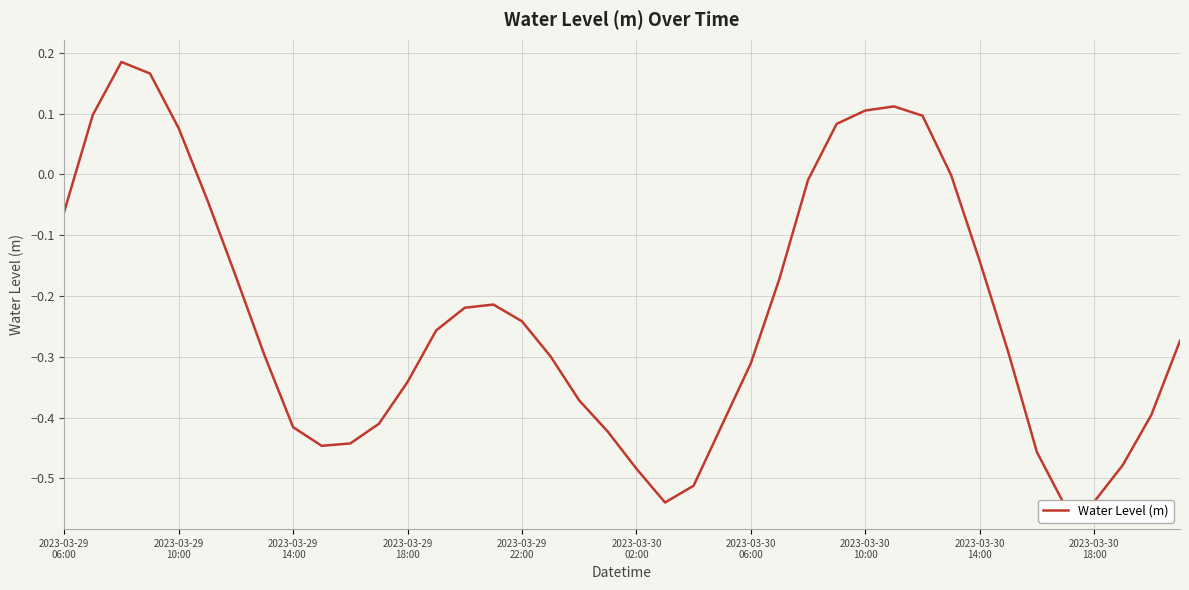

How many lines are shown in the chart?

1